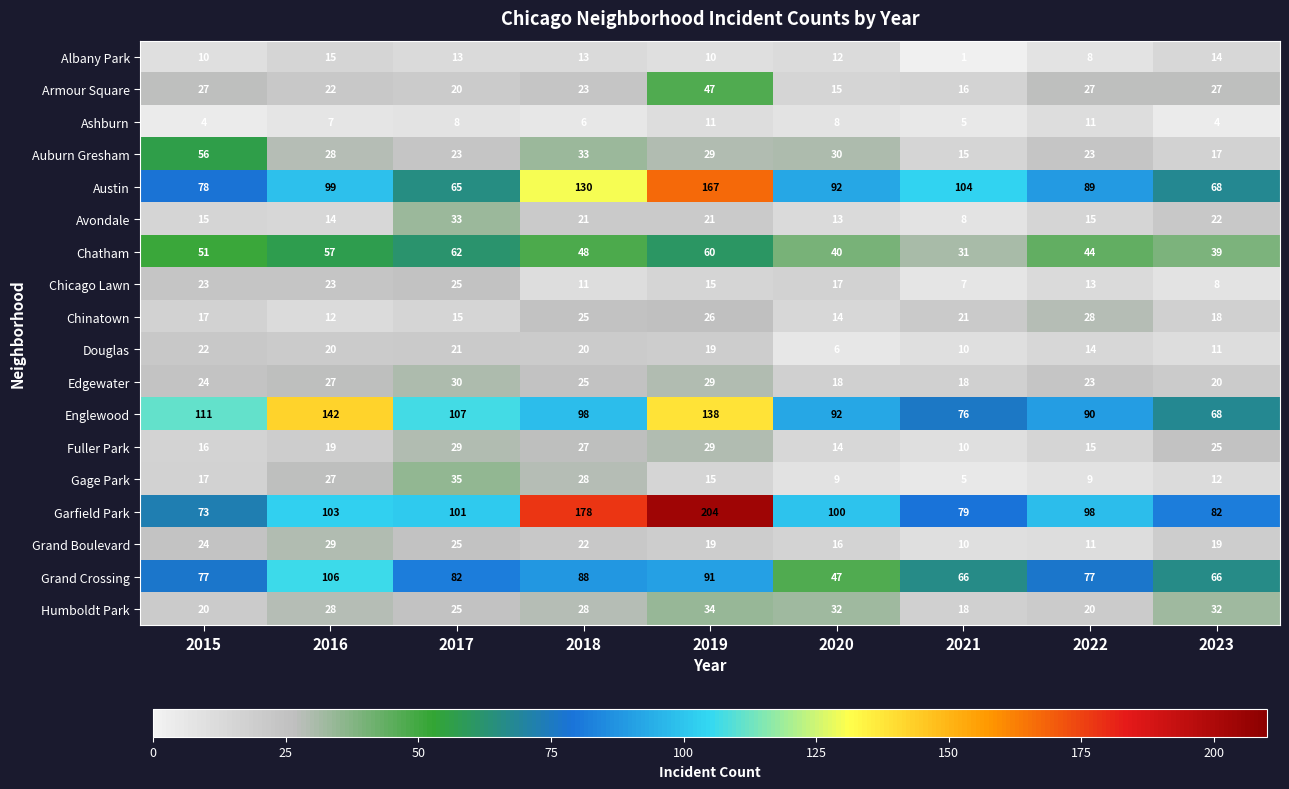

The value of Auburn Gresham at 2018 is 33. True or false?

True